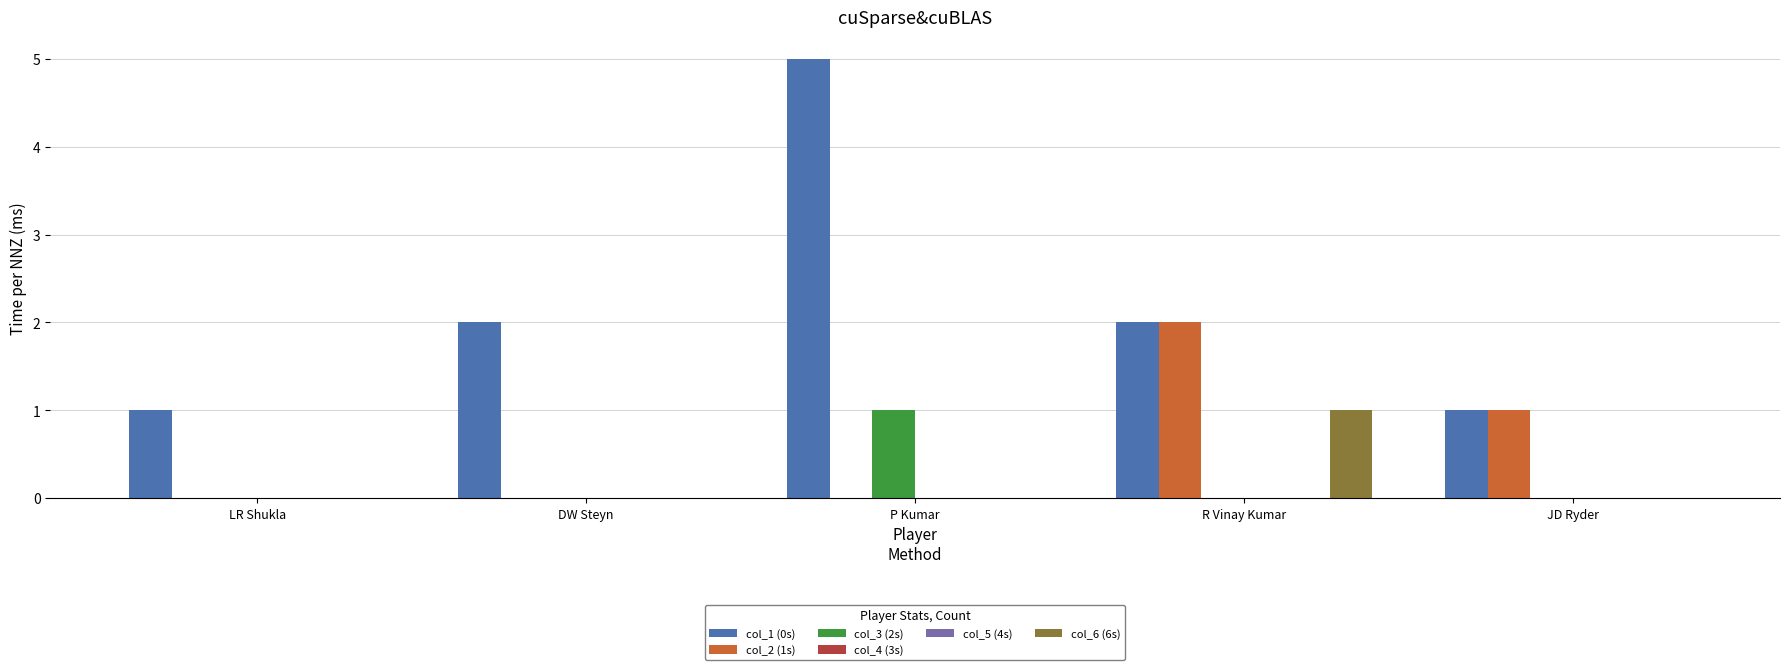

Which series changed the most between LR Shukla and R Vinay Kumar?

col_2 (1s)